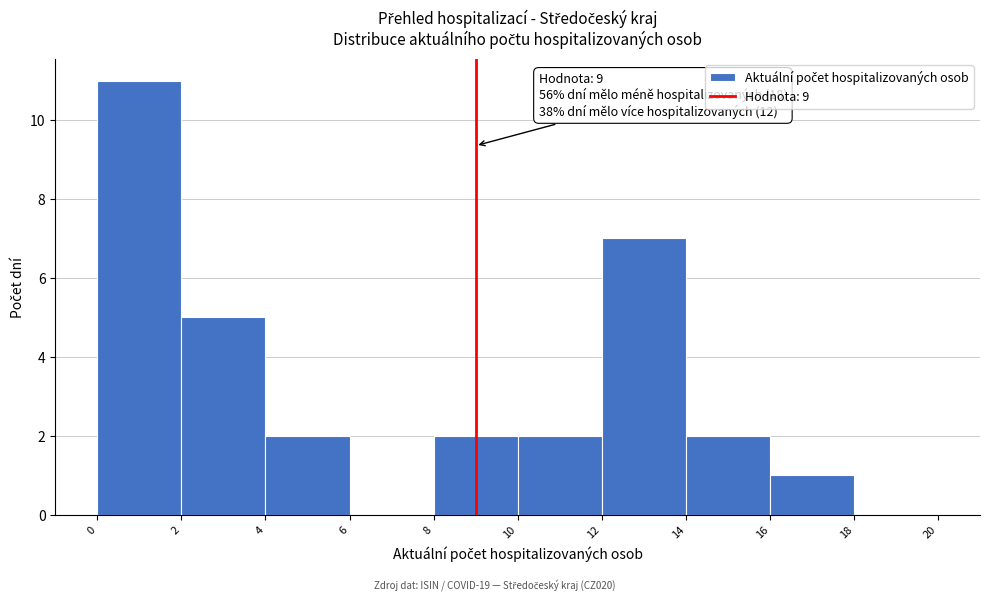

Which range on the x-axis has the tallest bar?

0 to 2